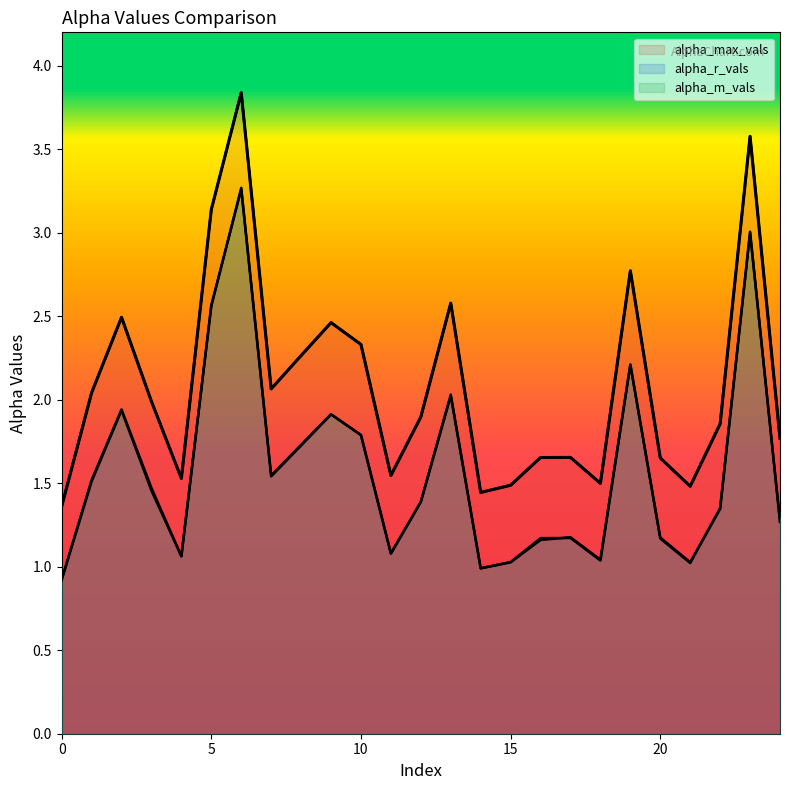

What are all the series names shown in the legend?

alpha_max_vals, alpha_r_vals, alpha_m_vals